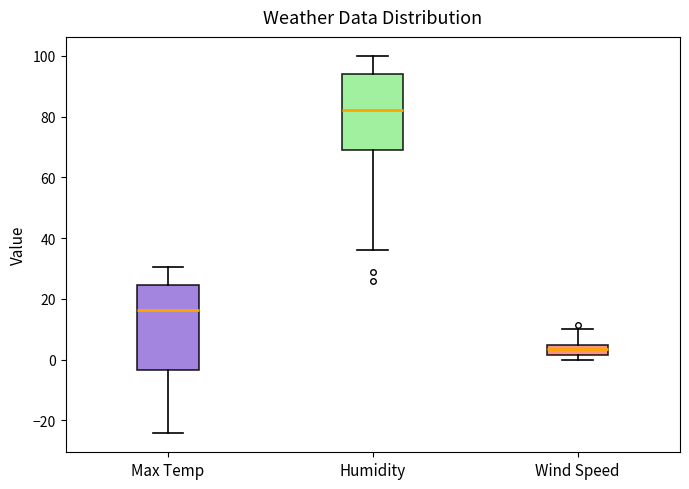

Which box is the tallest, from its lower edge to its upper edge?

Max Temp